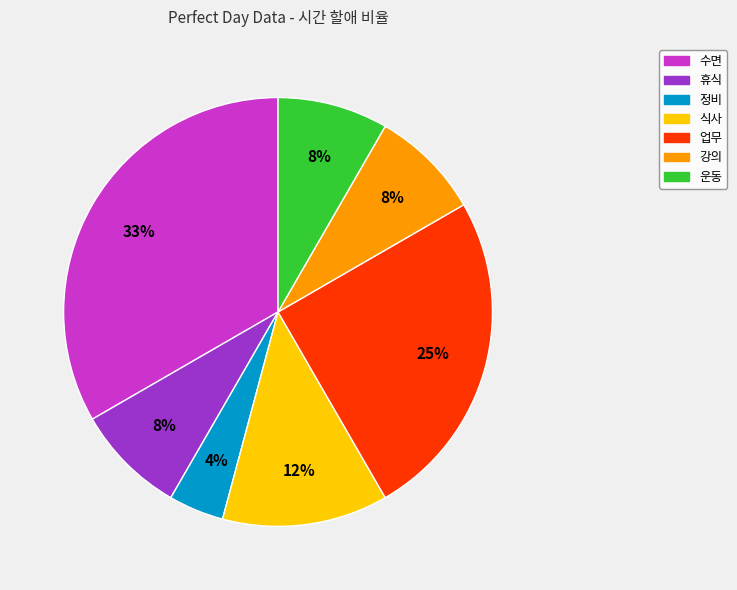

How many slices are in this pie chart?

7